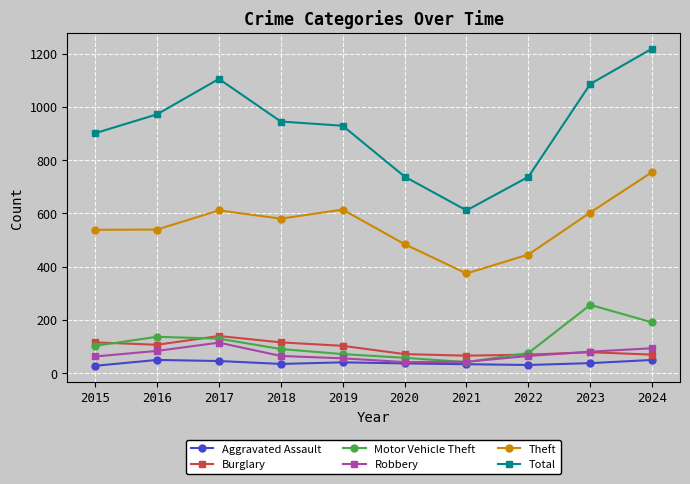

True or false: Total has more than 1 points higher than both neighbors.

False